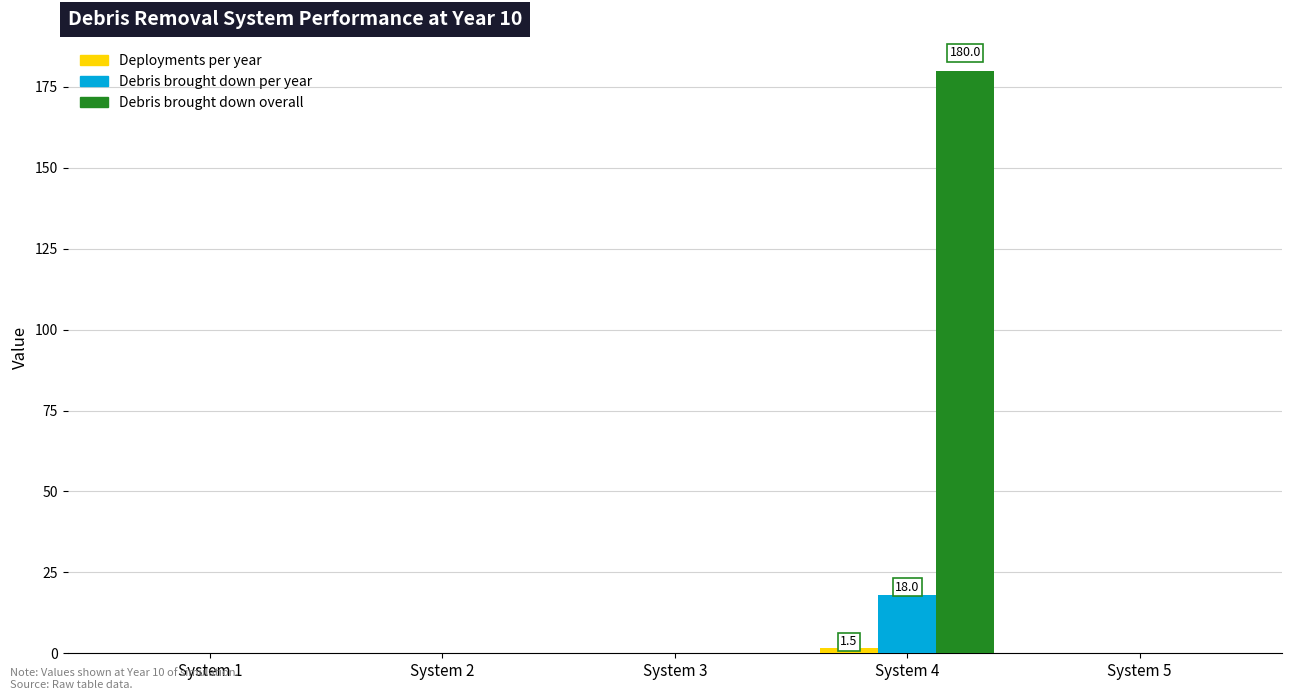

The value of Debris brought down per year at System 1 is -6.9. True or false?

False